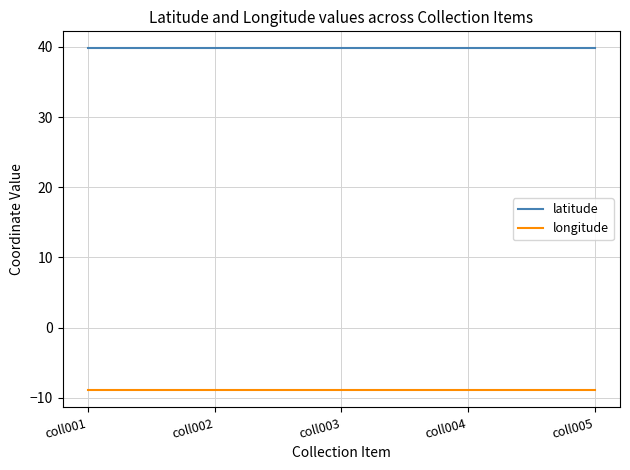

At how many categories does at least one series exceed 3?

5